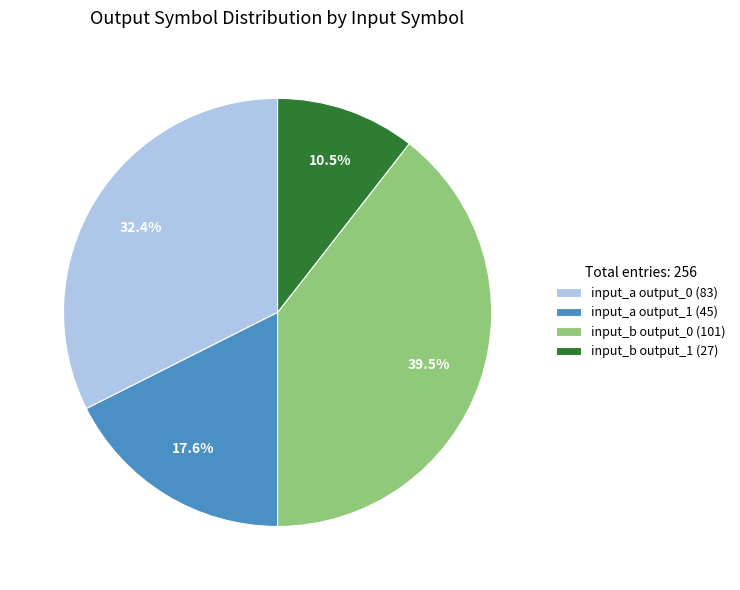

To the nearest percent, what percentage of the pie is input_a output_1?

18%